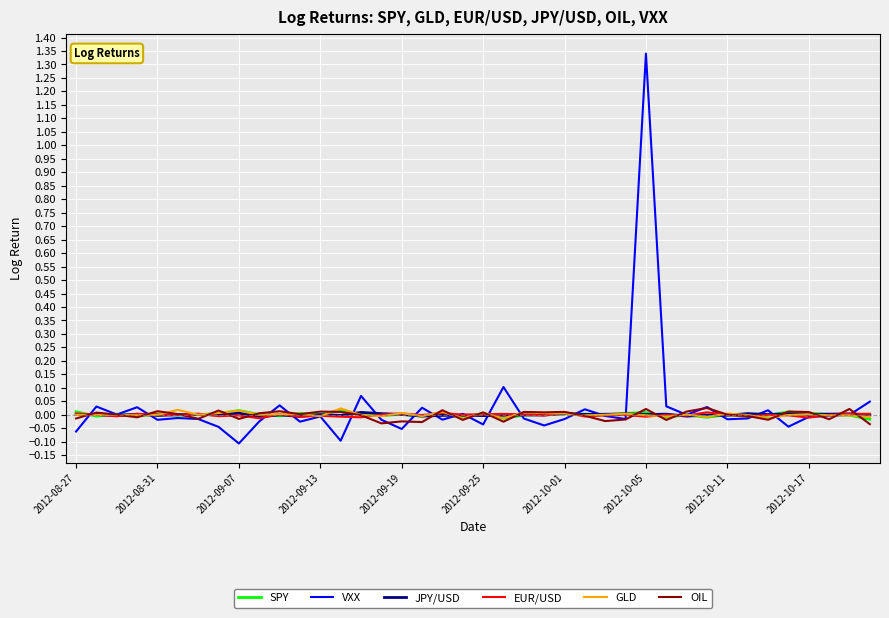

Is this an area chart (filled region under the line)?

No